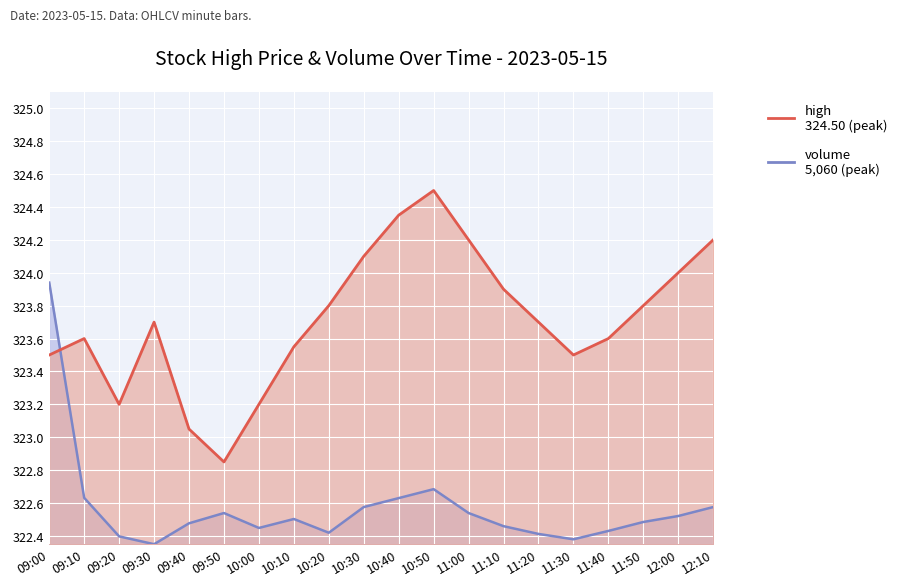

Which category has the lowest value across all series?

09:30